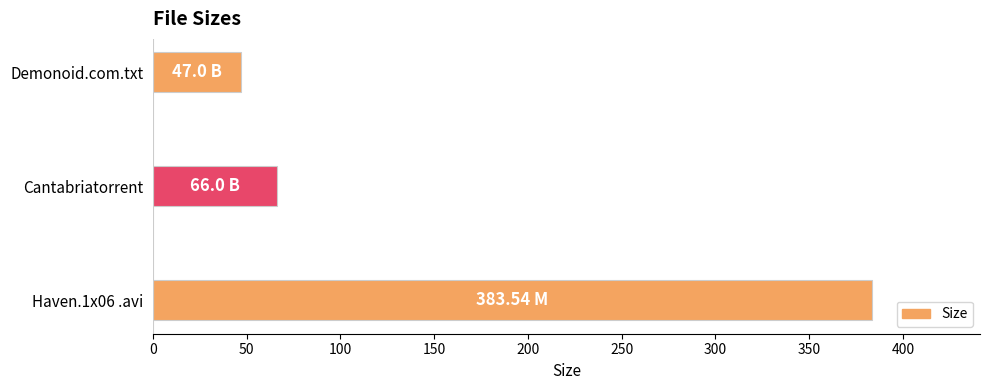

What is the ratio of the value at Cantabriatorrent to the value at Demonoid.com.txt?

1.4